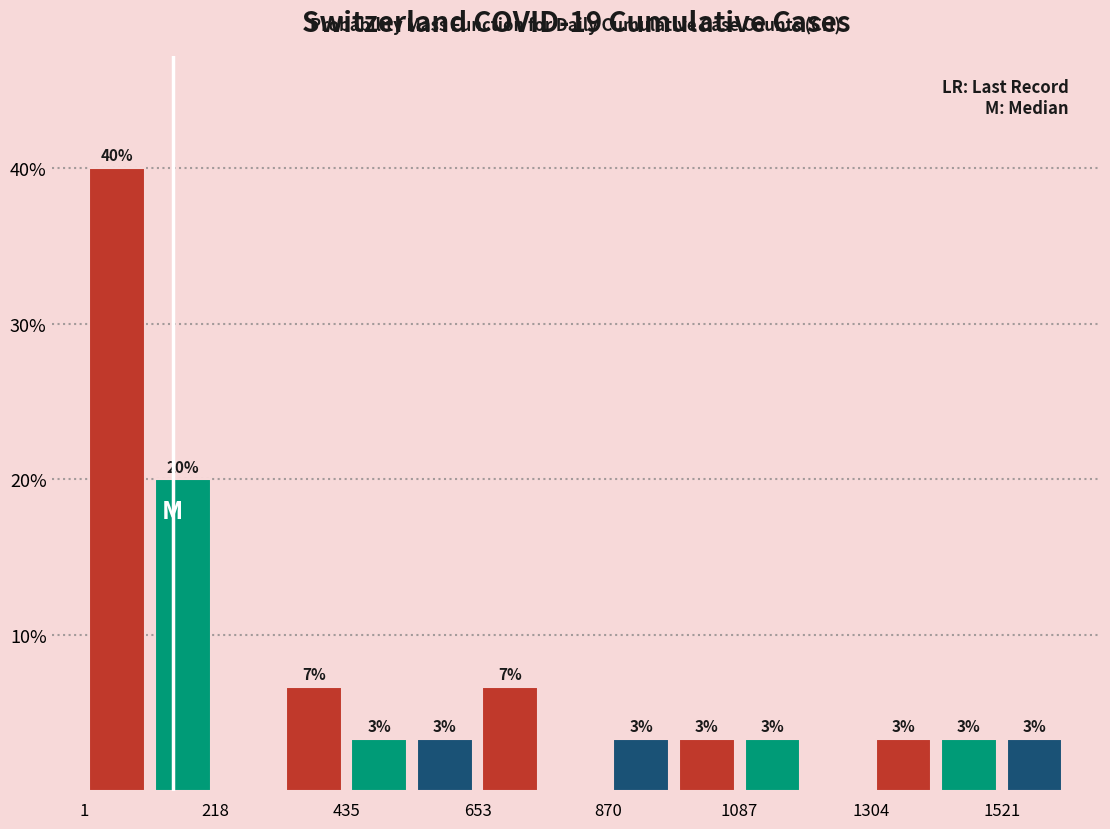

Read against the x-axis, roughly where is the centre of the tallest bar?

50